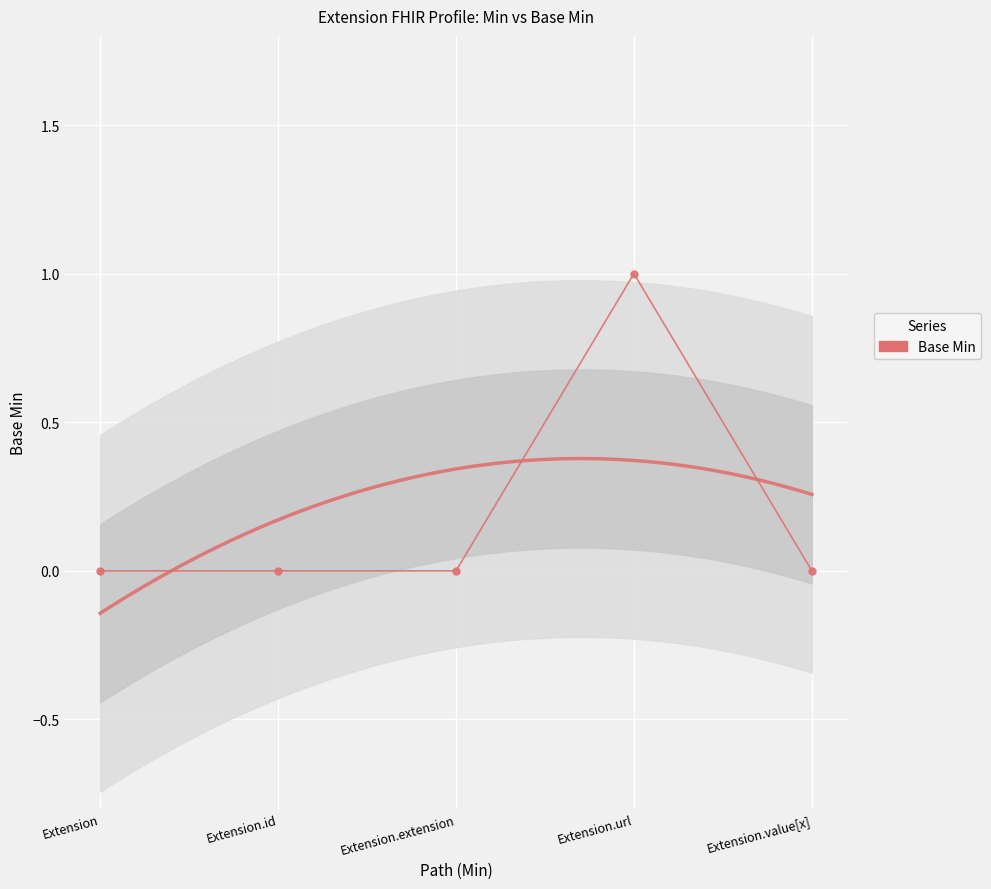

True or false: the data has more than 1 interior local peaks.

False